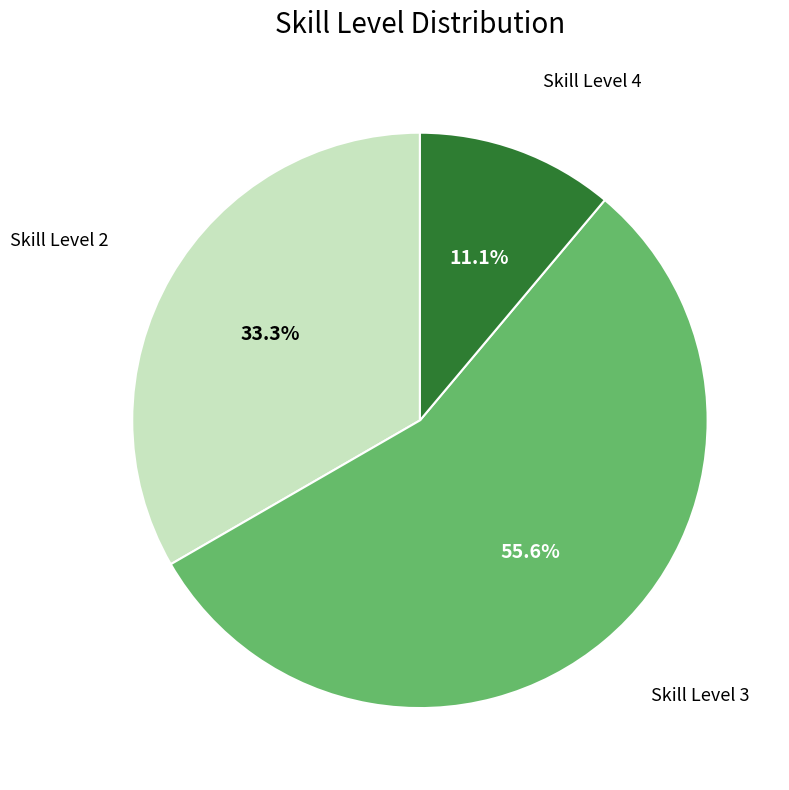

How many segments does this pie chart have?

3